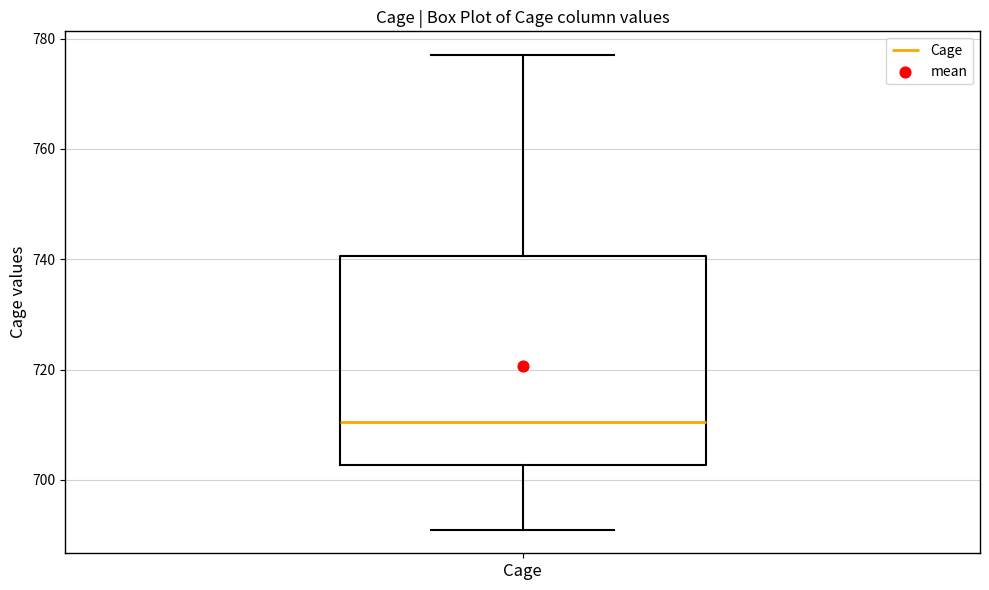

Where is the lower edge of the box for Cage on the y-axis? The values are not printed on the chart, so give them approximately, as read against the axis.

702